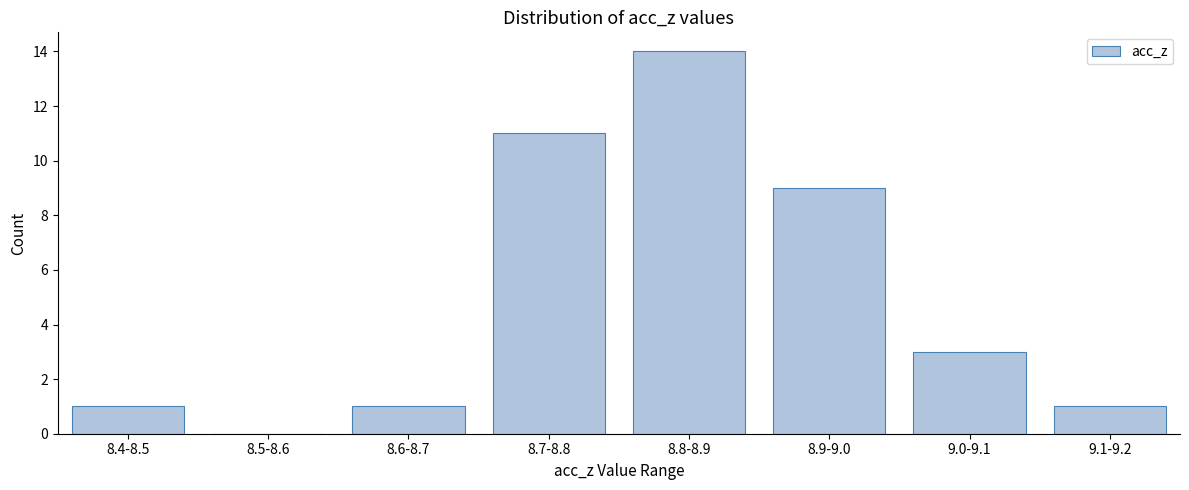

Reading right to left, extract all data points from this chart.

9.1-9.2=1	9.0-9.1=3	8.9-9.0=9	8.8-8.9=14	8.7-8.8=11	8.6-8.7=1	8.5-8.6=0	8.4-8.5=1